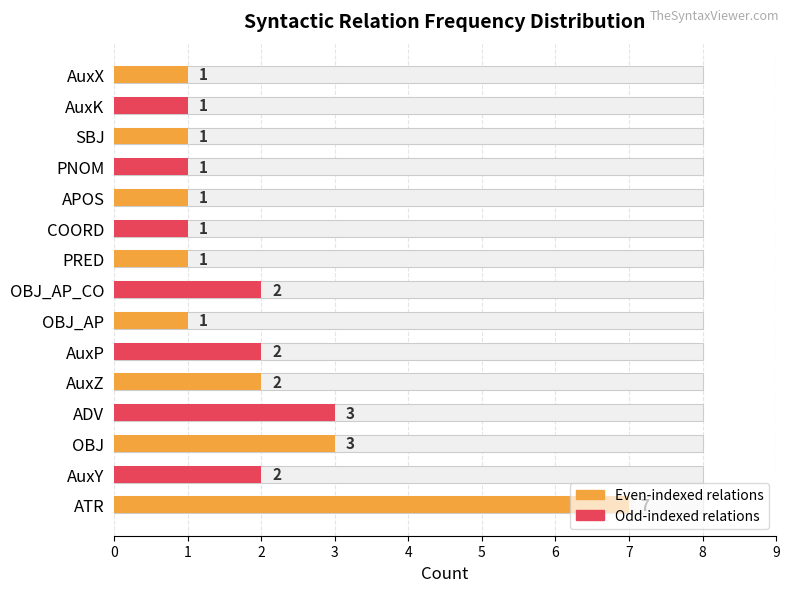

What is the average value?

2